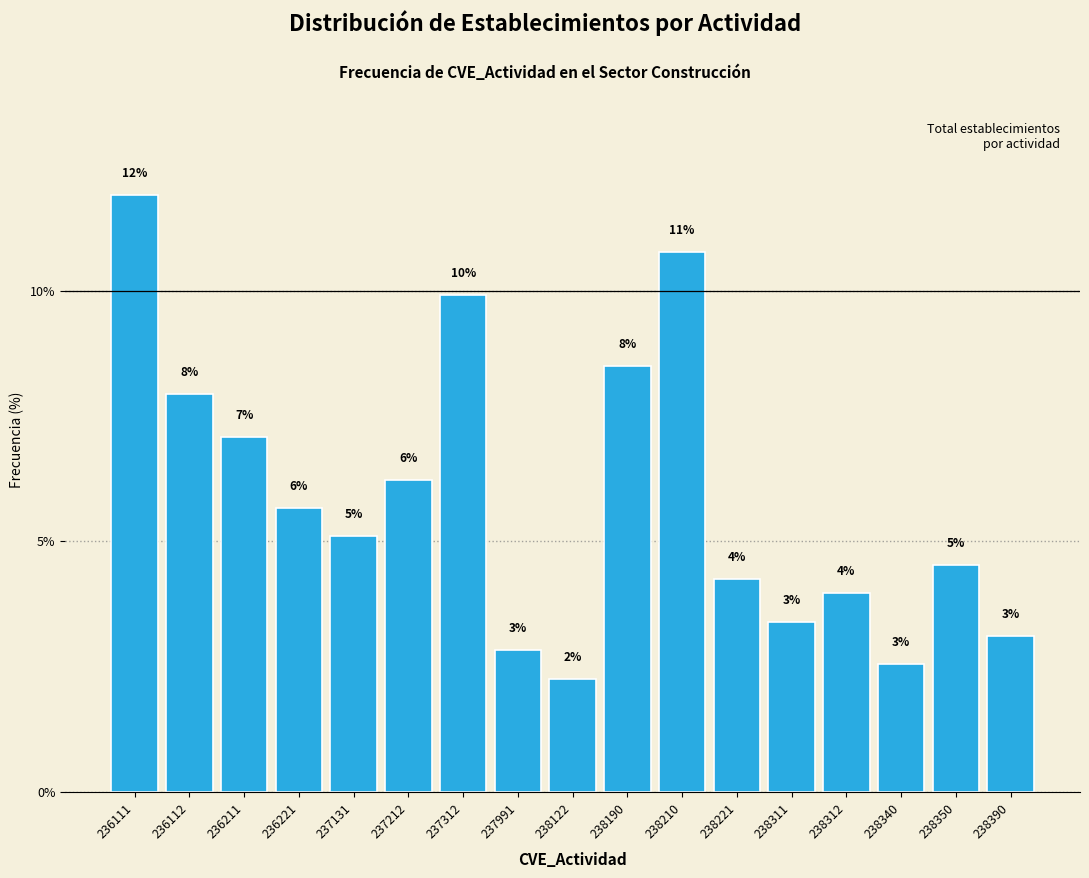

How many bars are there in total?

17